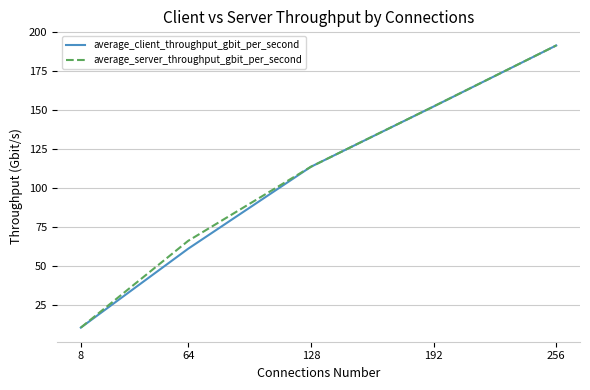

What is the approximate value of average_client_throughput_gbit_per_second at 8?

10.4